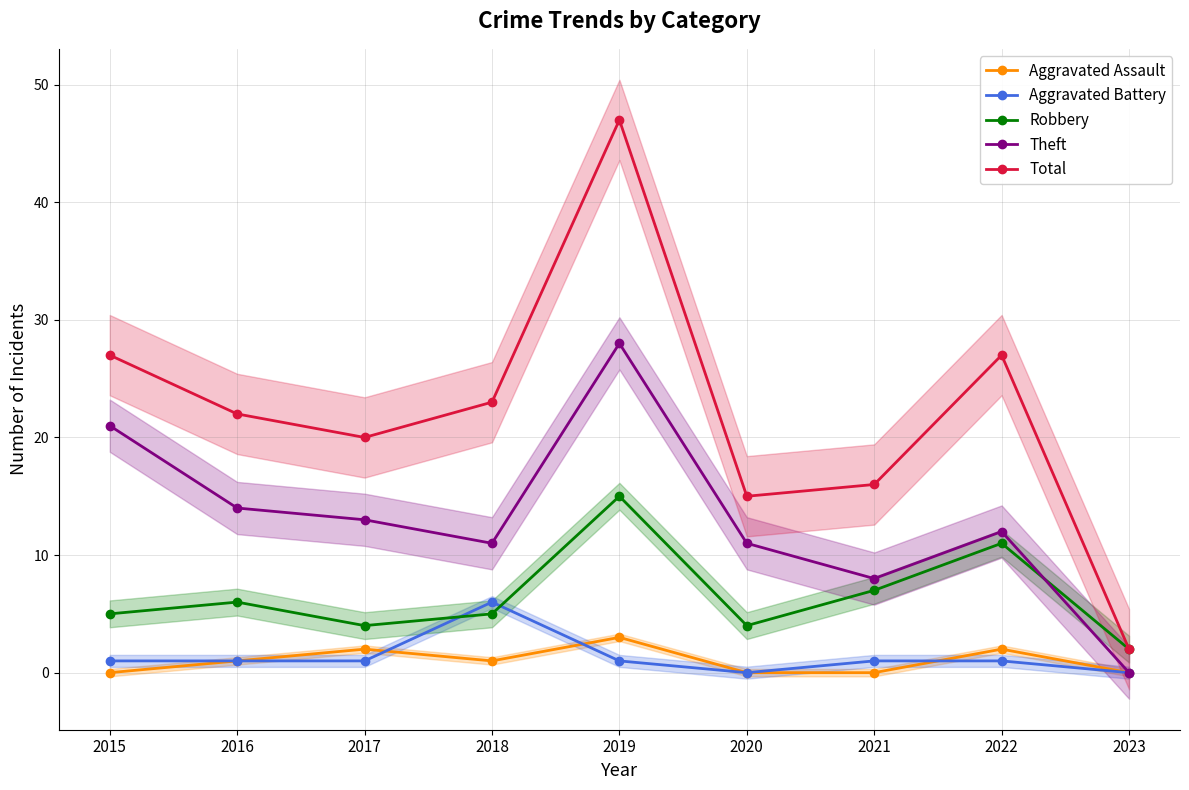

Reading left to right, extract all data points from this chart.

Aggravated Assault: 2015=0	2016=1	2017=2	2018=1	2019=3	2020=0	2021=0	2022=2	2023=0
Aggravated Battery: 2015=1	2016=1	2017=1	2018=6	2019=1	2020=0	2021=1	2022=1	2023=0
Robbery: 2015=5	2016=6	2017=4	2018=5	2019=15	2020=4	2021=7	2022=11	2023=2
Theft: 2015=21	2016=14	2017=13	2018=11	2019=28	2020=11	2021=8	2022=12	2023=0
Total: 2015=27	2016=22	2017=20	2018=23	2019=47	2020=15	2021=16	2022=27	2023=2